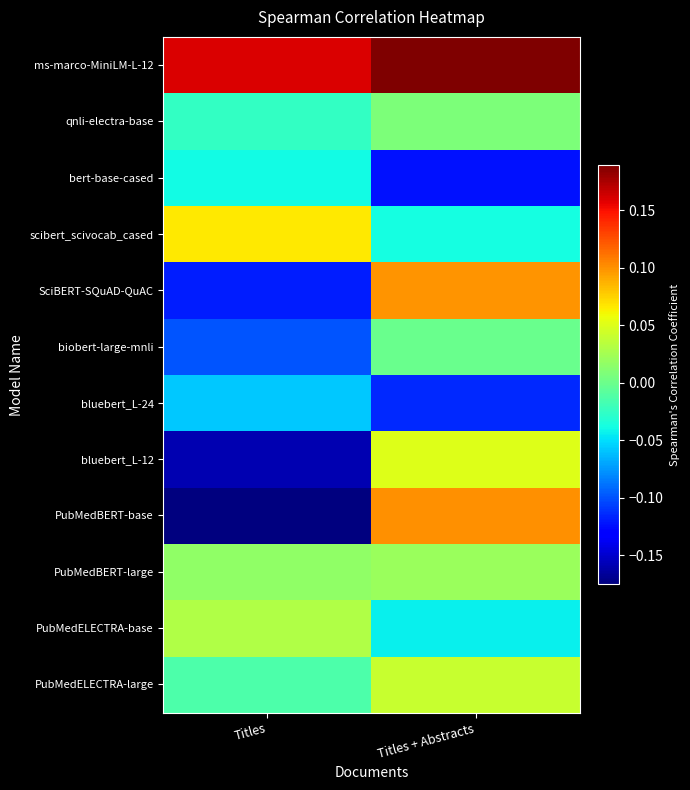

At which category is the sum across all series the highest?

Titles + Abstracts